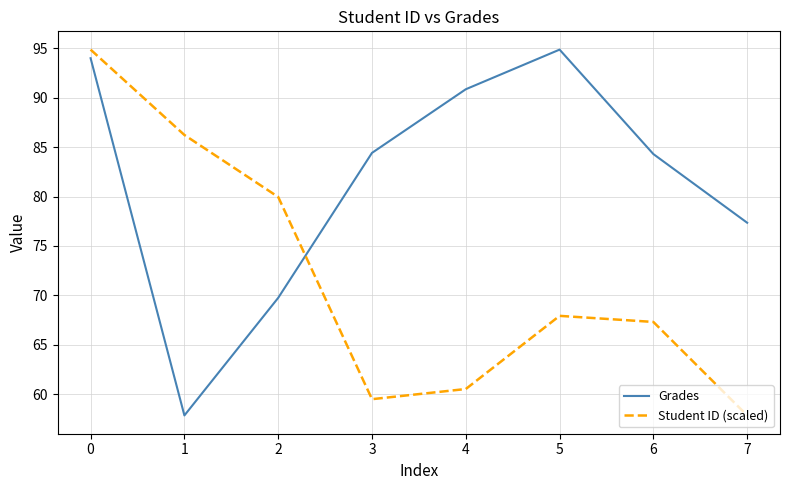

What is the difference between the second highest and second lowest values in the Student ID (scaled) series?

26.7